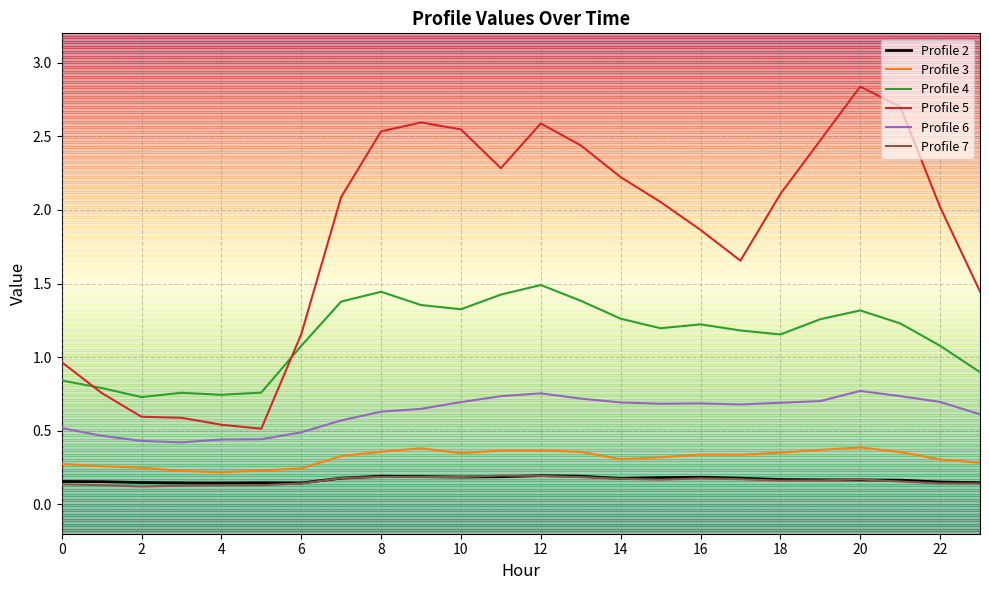

Which series has the largest total across all categories?

Profile 5